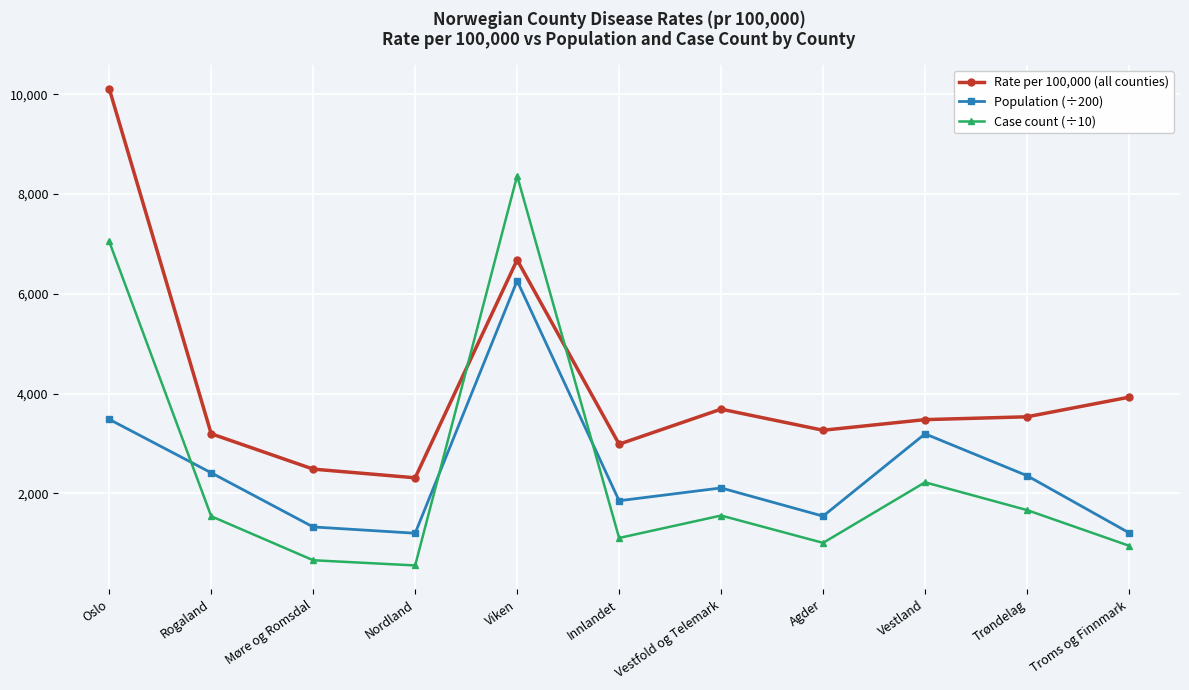

True or false: Rate per 100,000 (all counties) and Population (÷200) intersect in this chart.

False